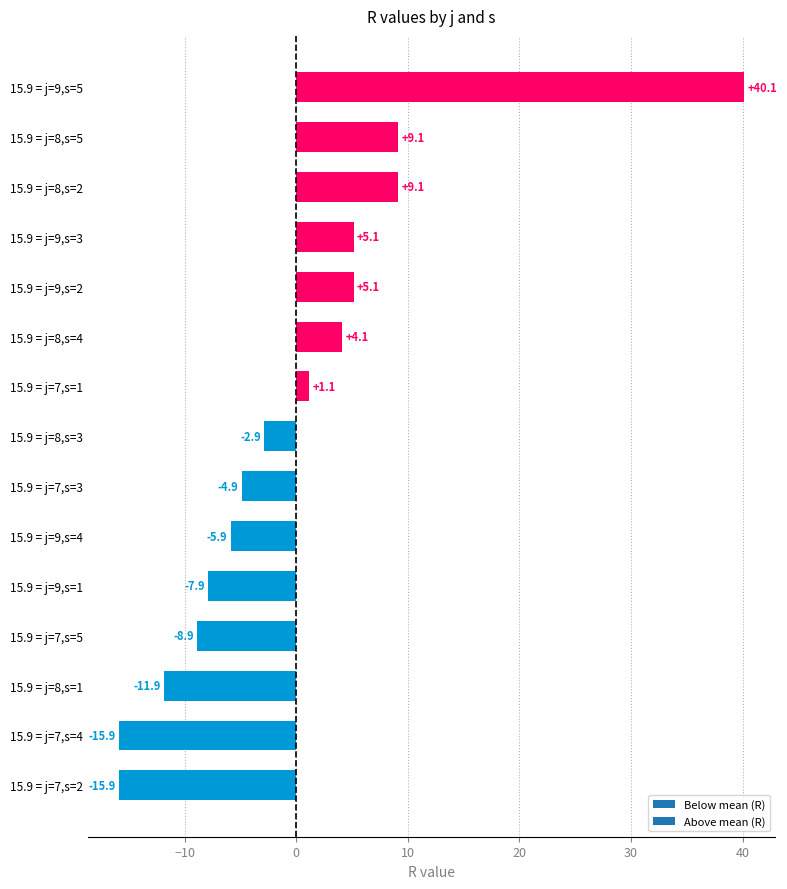

What value does the data have at 15.9 = j=9,s=5?

40.1